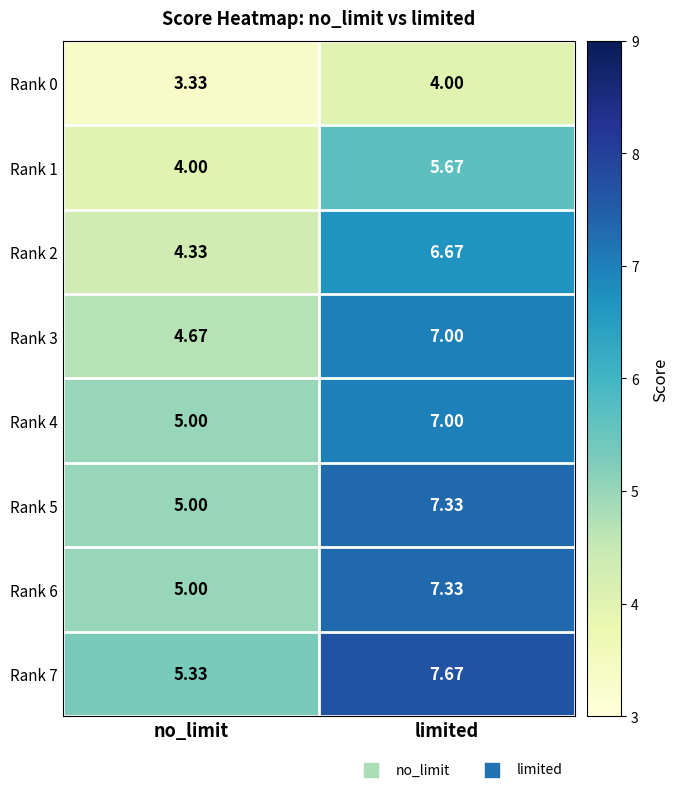

Which category has the lowest value in the Rank 0 series?

no_limit